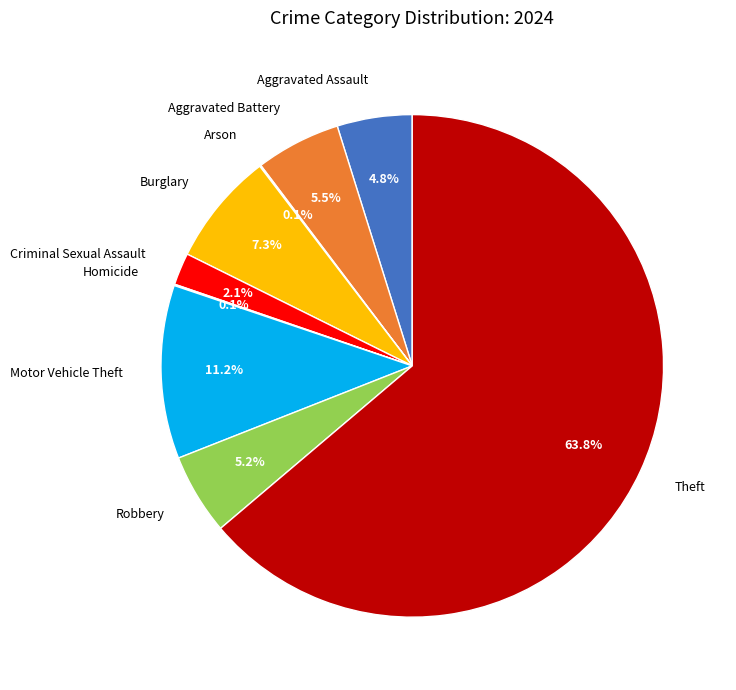

Between Theft and Criminal Sexual Assault, which is larger?

Theft